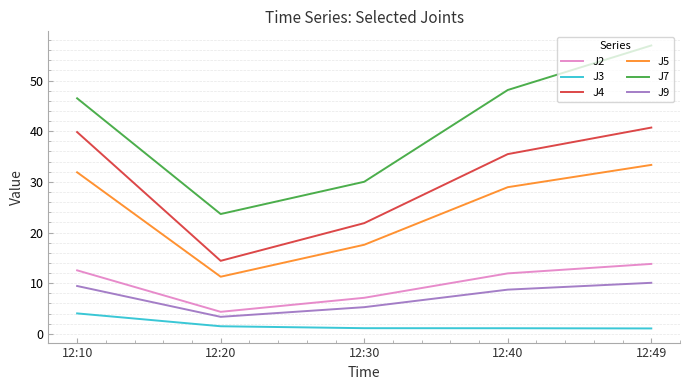

Is it true that J2 equals 5.2 at 12:49?

False